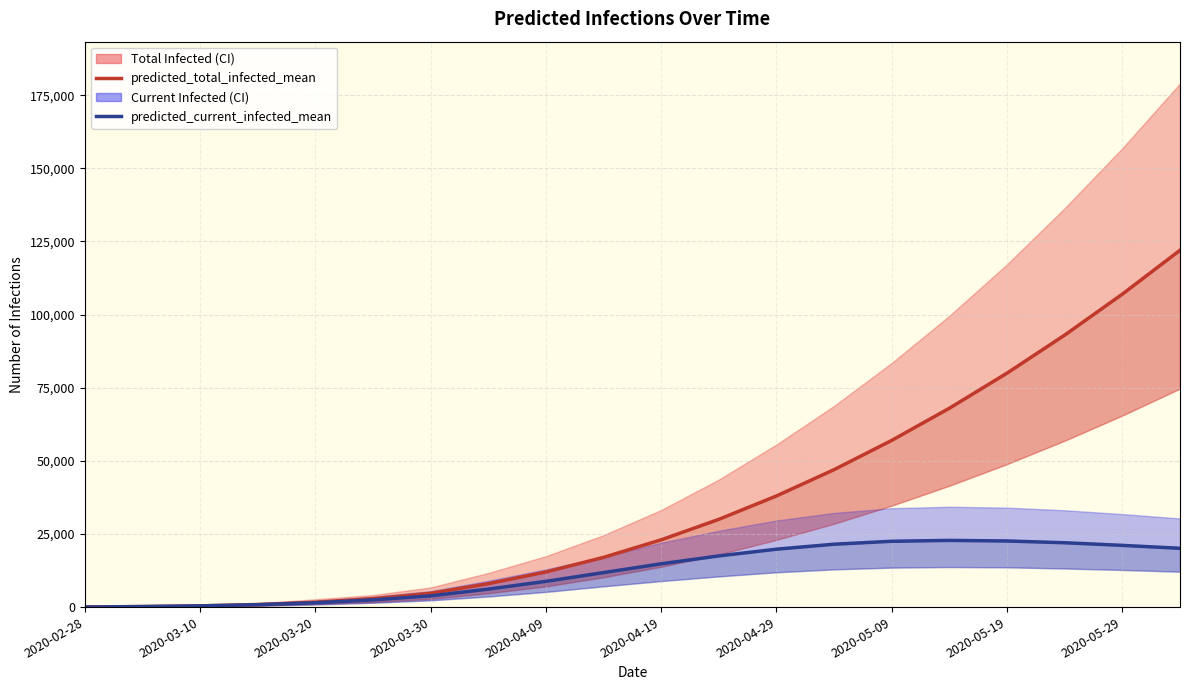

True or false: predicted_current_infected_mean has more than 0 points higher than both neighbors.

True